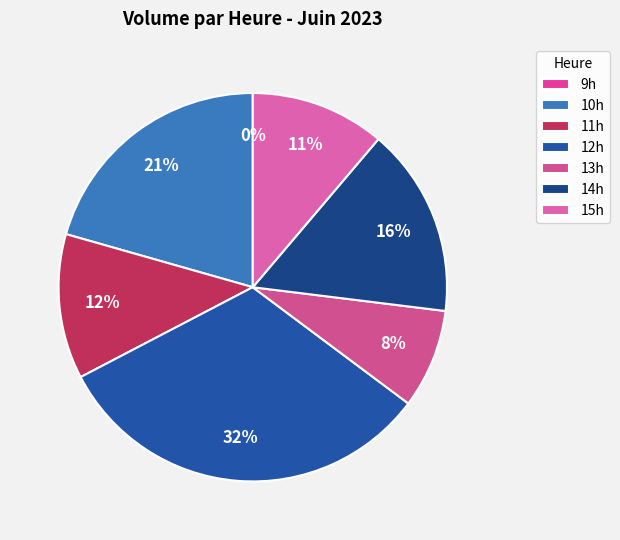

Is there a majority slice in this chart?

No